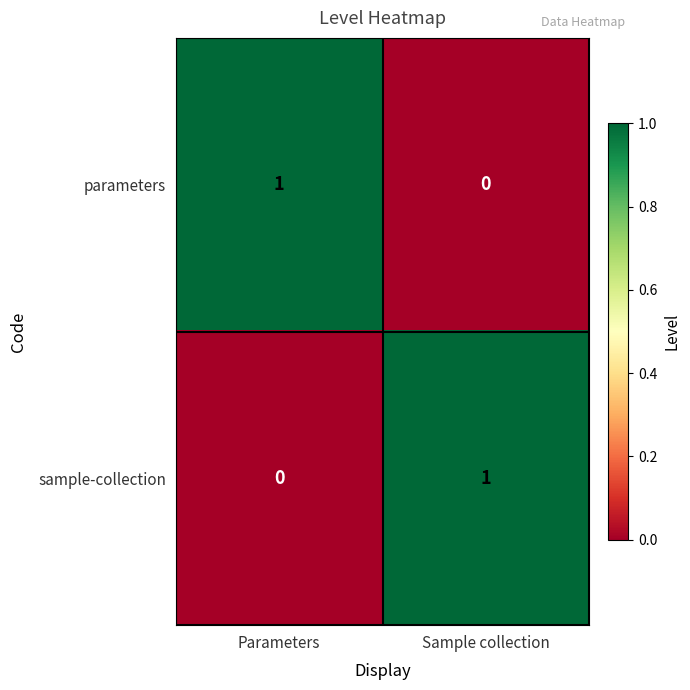

At Sample collection, list the series in order from smallest to largest.

parameters, sample-collection